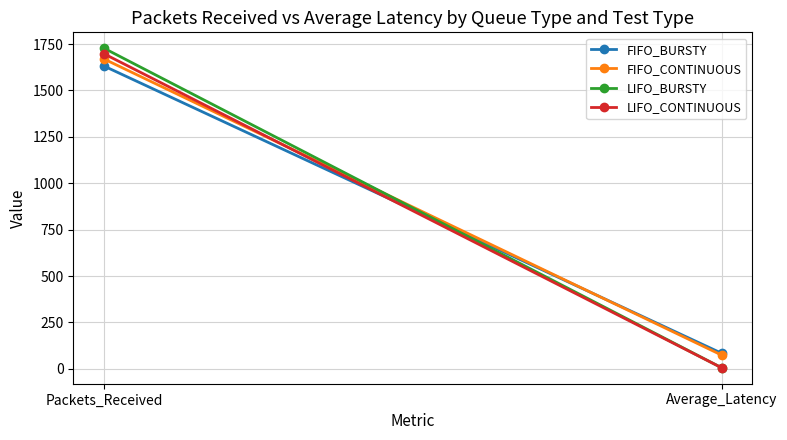

At which category is the sum across all series the highest?

Packets_Received